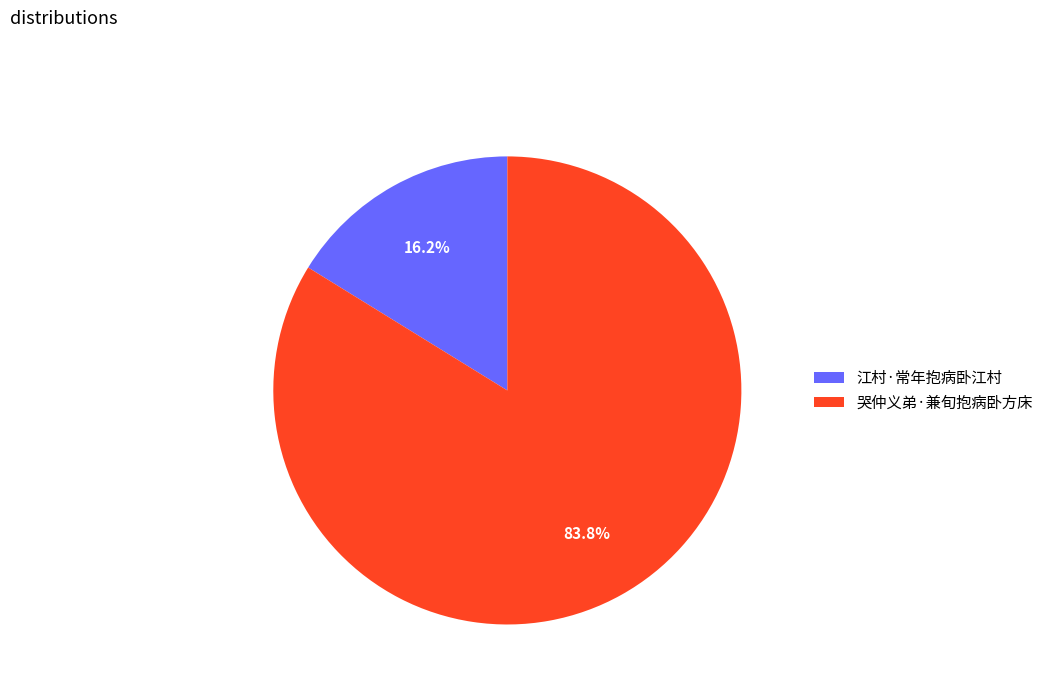

True or false: 江村·常年抱病卧江村 accounts for 2% of the total.

False